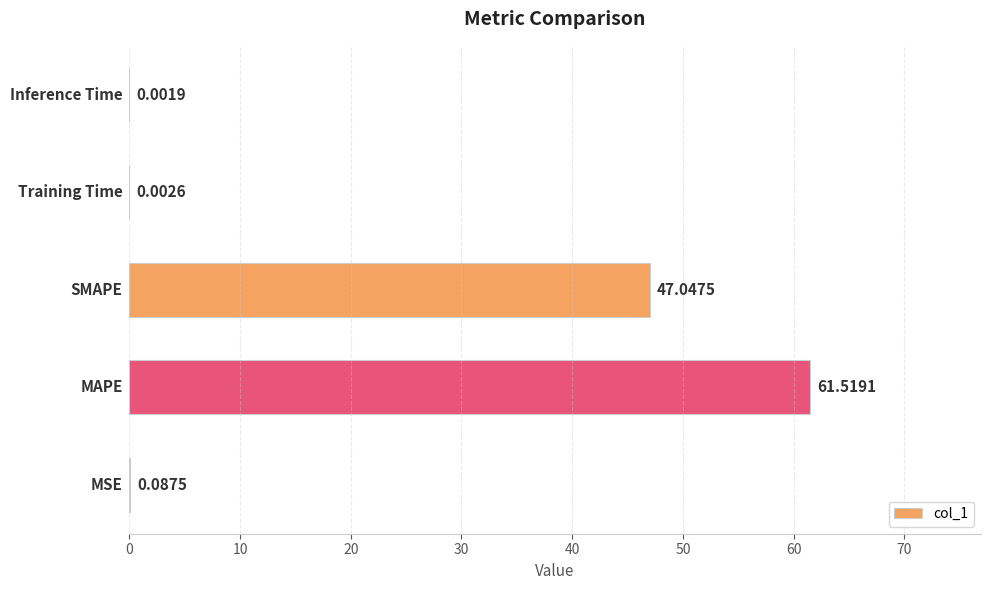

Are the bars grouped side by side (vs. stacked)?

No